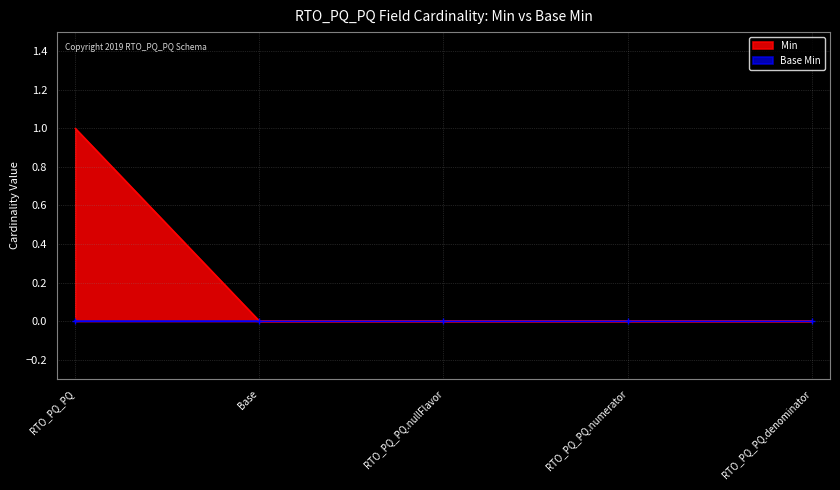

True or false: the data shows 0 at RTO_PQ_PQ.nullFlavor.

True